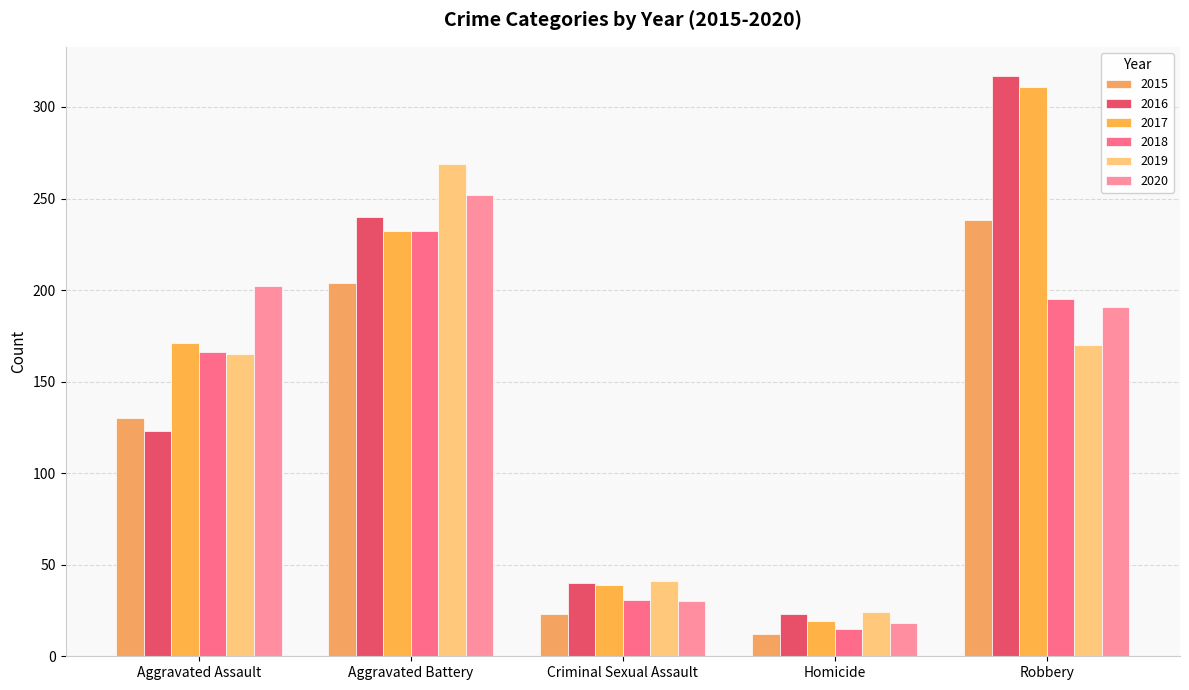

Does the chart contain any negative values?

No